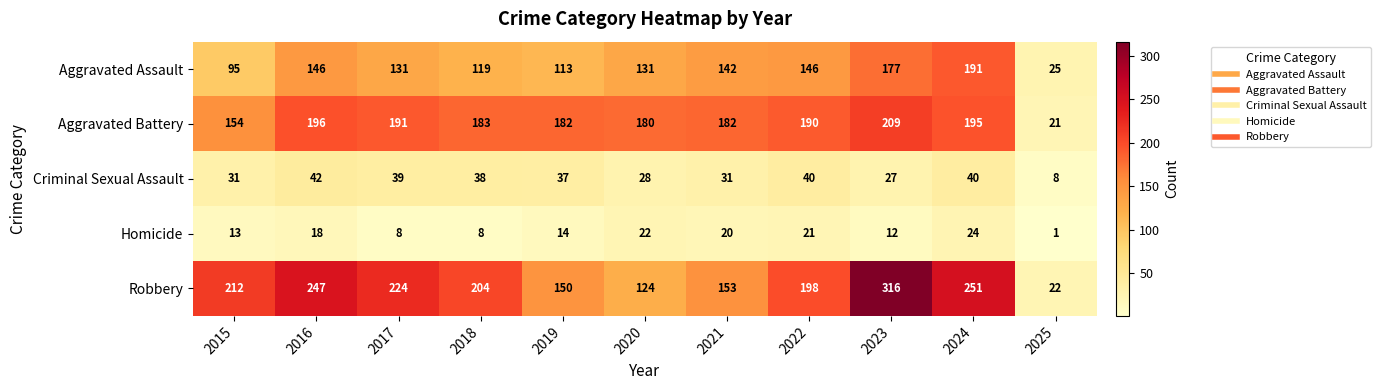

At how many categories does at least one series exceed 28?

10